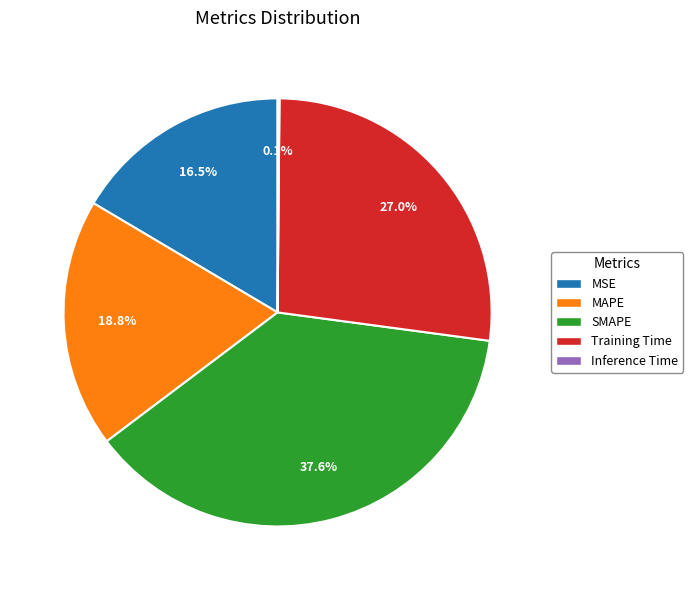

Which has a higher value, SMAPE or MSE?

SMAPE